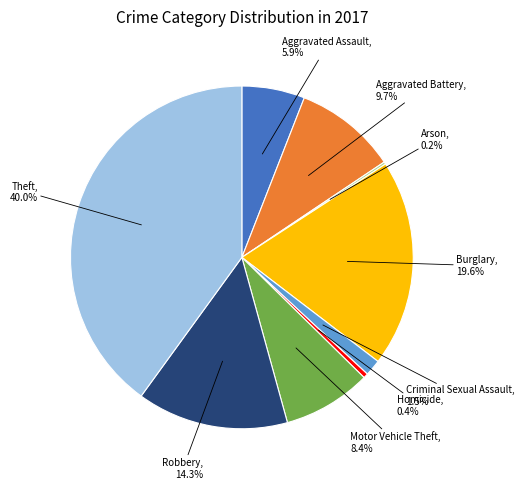

To the nearest percent, what percentage of the pie is Aggravated Battery?

10%